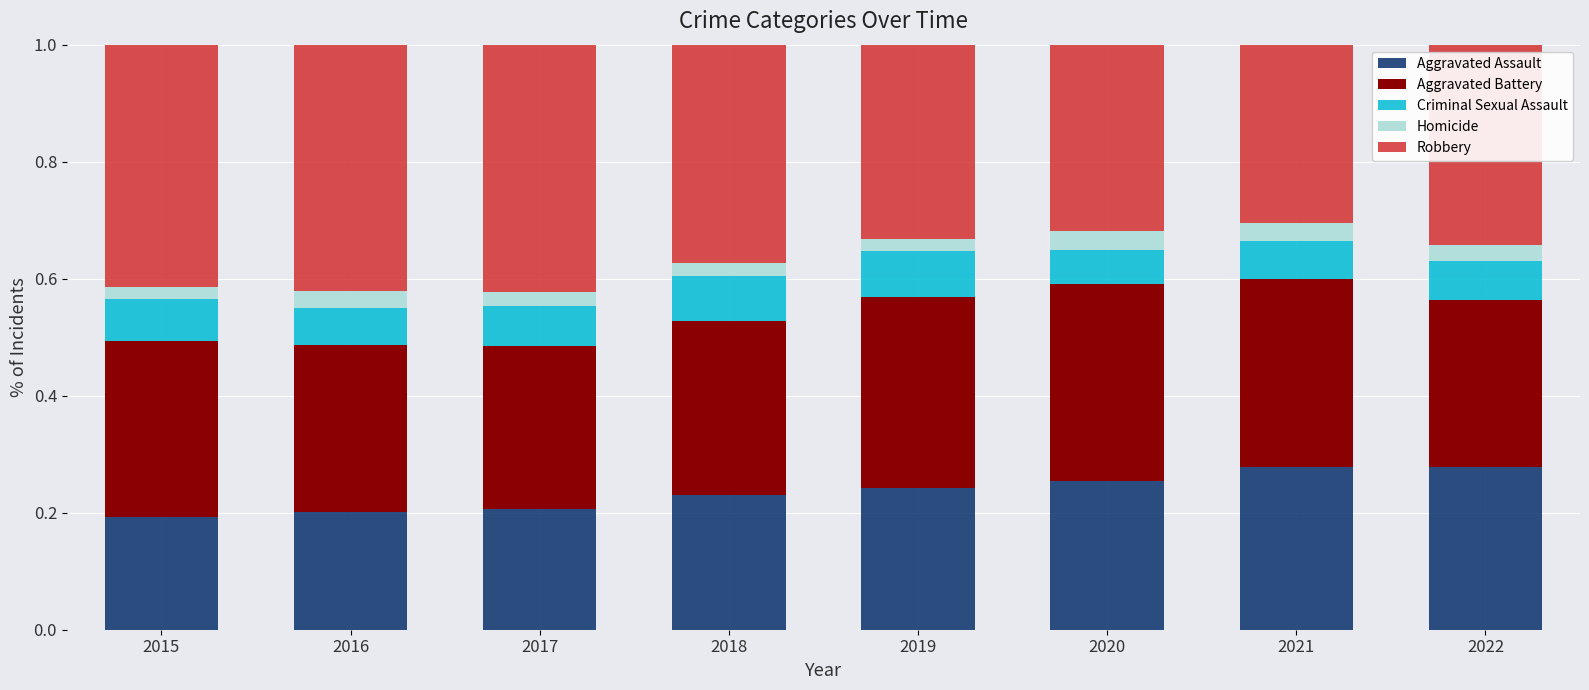

What is the sum of all Aggravated Assault values?

1.9